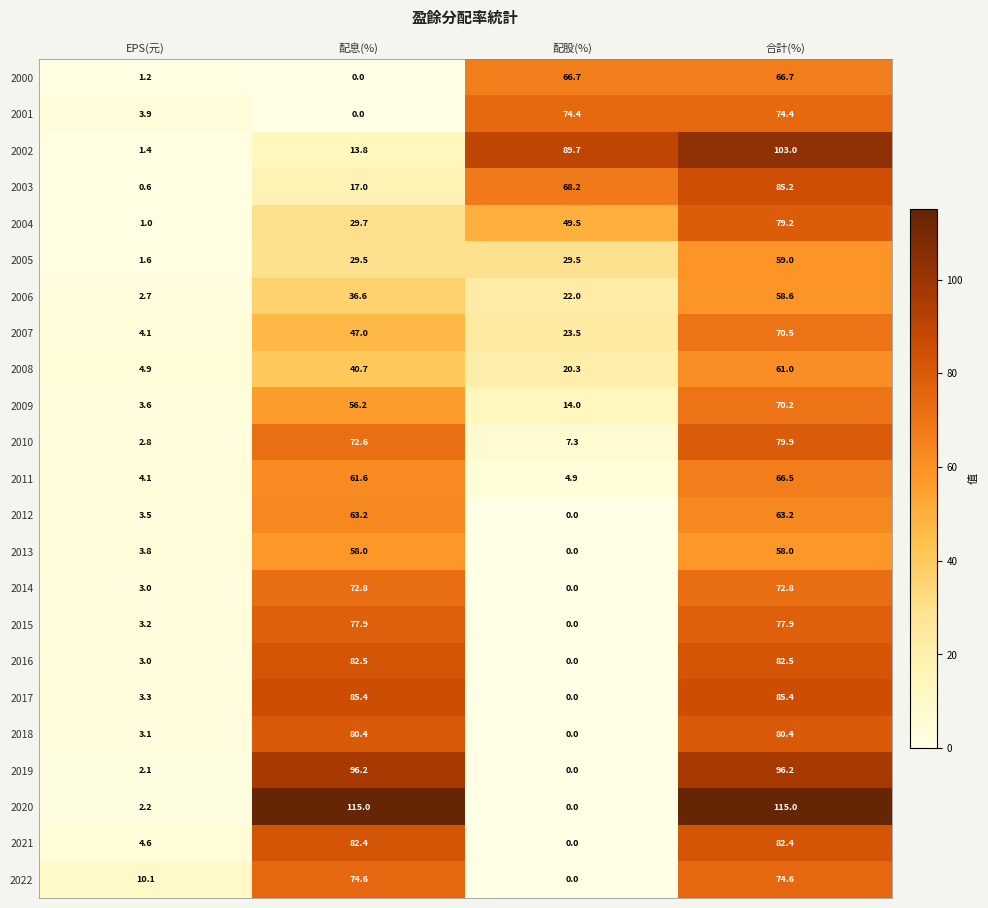

What is the difference between the second highest and second lowest values in the 2020 series?

112.8